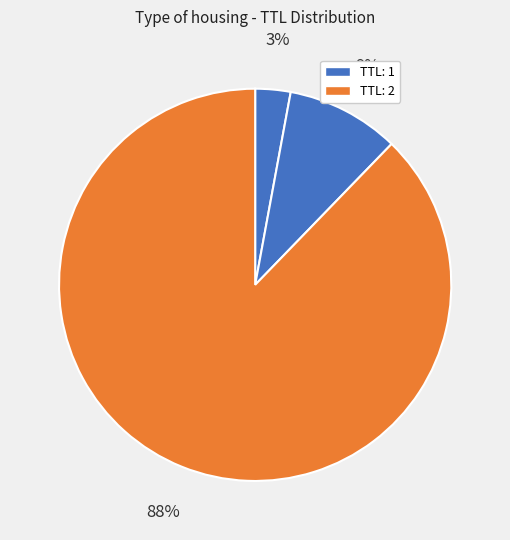

Count the number of slices in the pie.

4